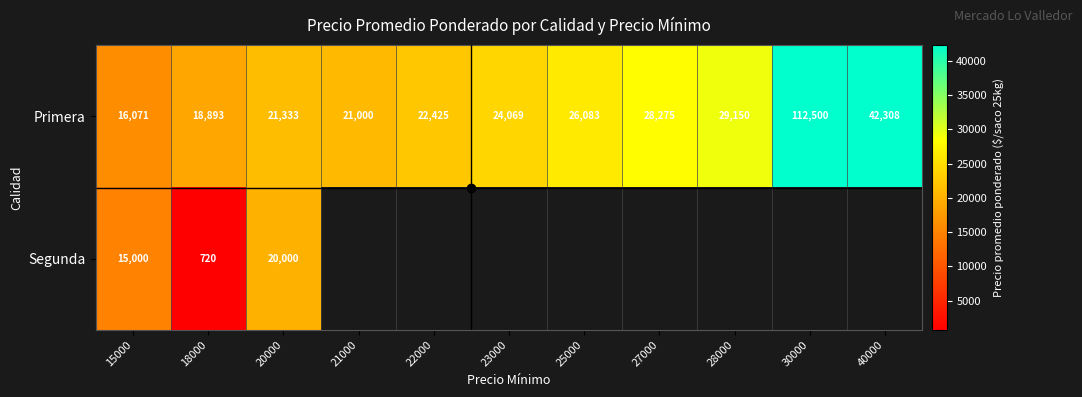

Which has a higher value, 27000 or 23000?

27000